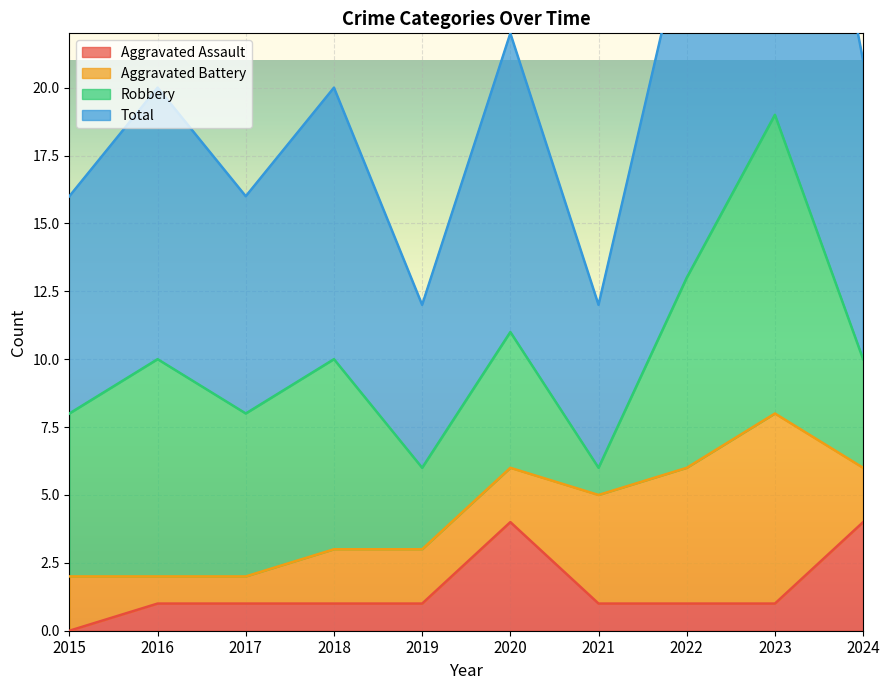

True or false: Aggravated Assault has a value of 1 at 2023.

True